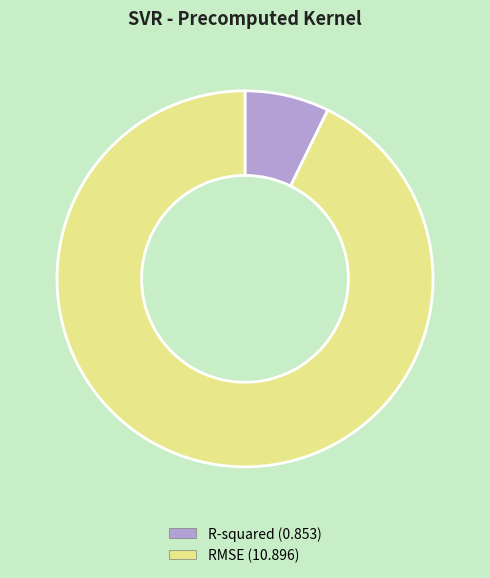

Is the sum of R-squared (0.853) and RMSE (10.896) greater than half?

Yes